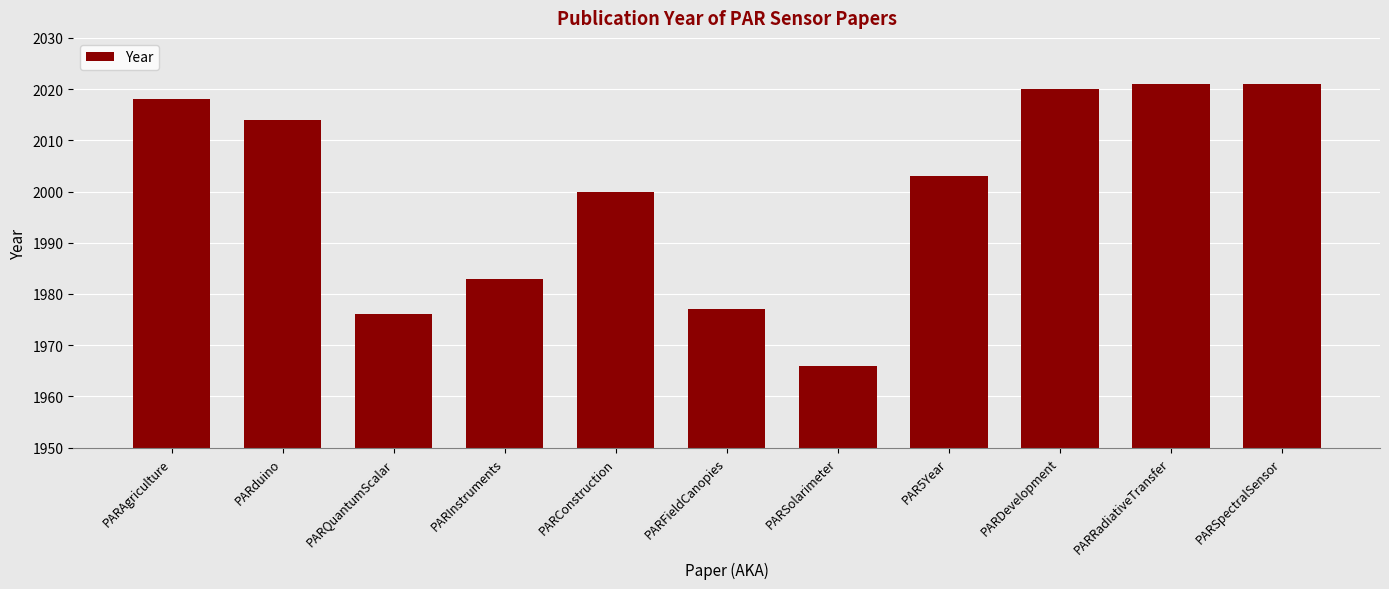

Read the value at PARQuantumScalar.

1976